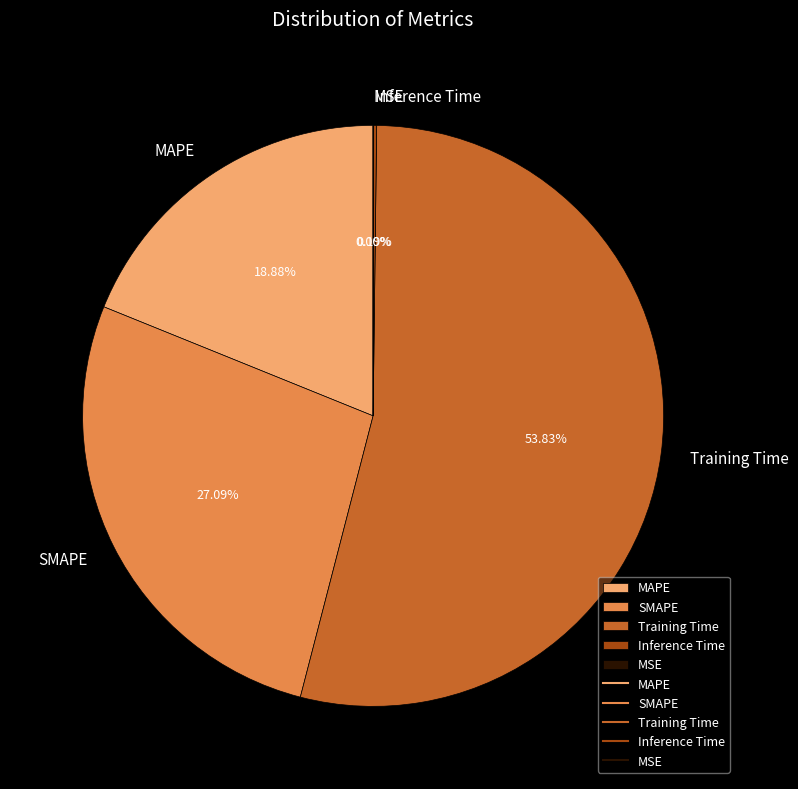

Combined, do MAPE and Training Time account for over 50%?

Yes